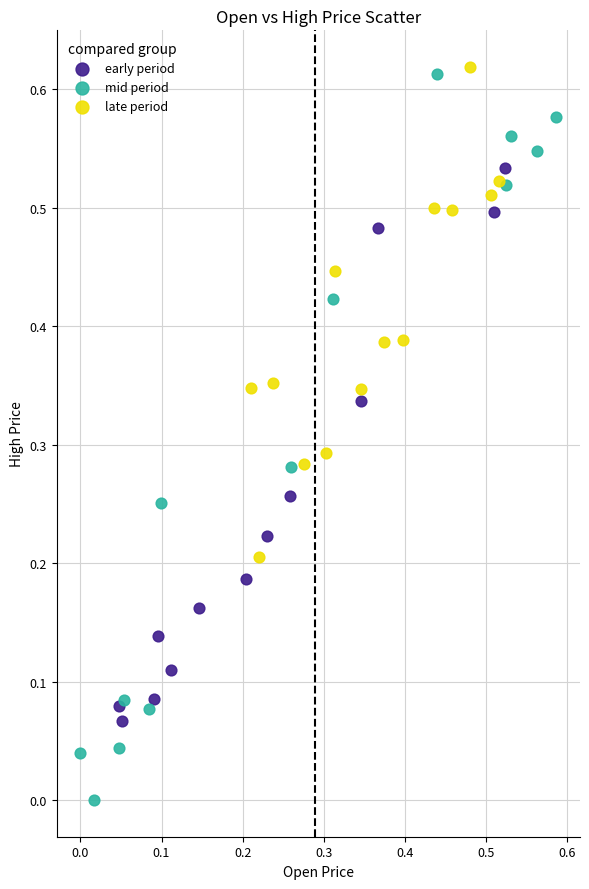

What are all the series names shown in the legend?

early period, mid period, late period